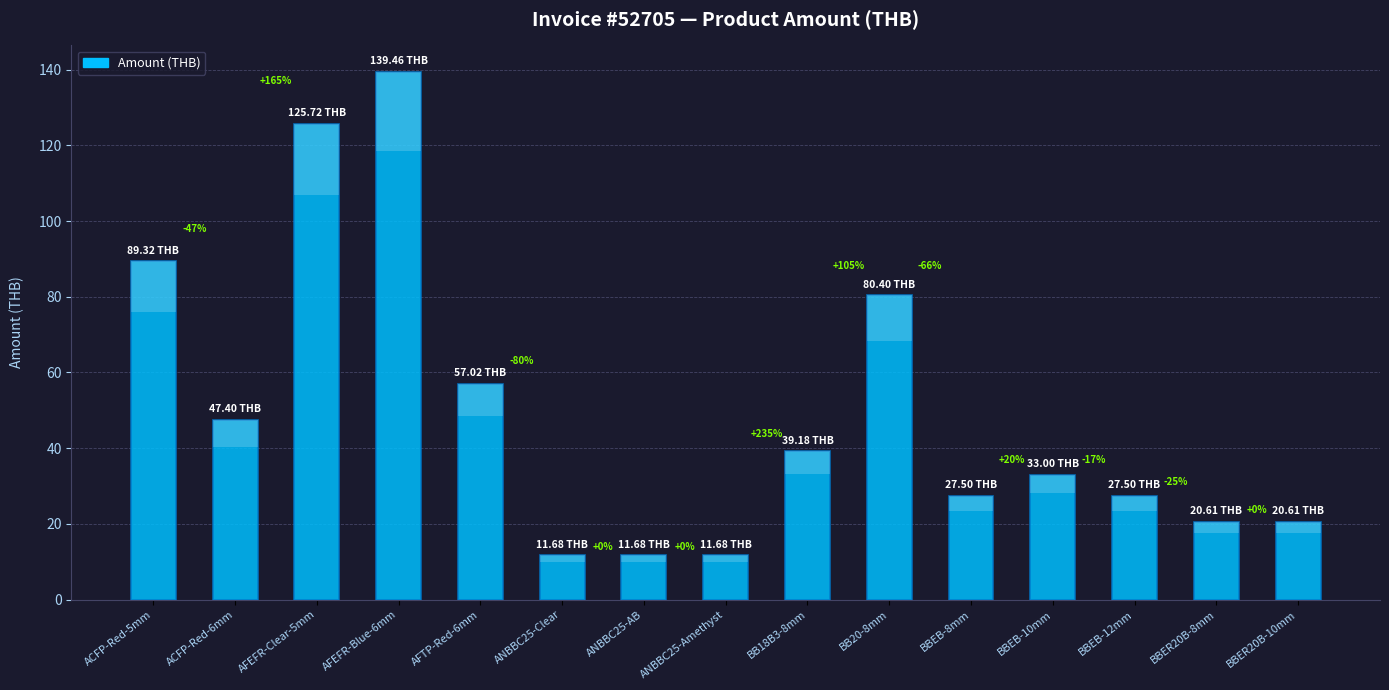

List the labels in order of value, smallest first.

ANBBC25-Clear, ANBBC25-AB, ANBBC25-Amethyst, BBER20B-8mm, BBER20B-10mm, BBEB-8mm, BBEB-12mm, BBEB-10mm, BB18B3-8mm, ACFP-Red-6mm, AFTP-Red-6mm, BB20-8mm, ACFP-Red-5mm, AFEFR-Clear-5mm, AFEFR-Blue-6mm